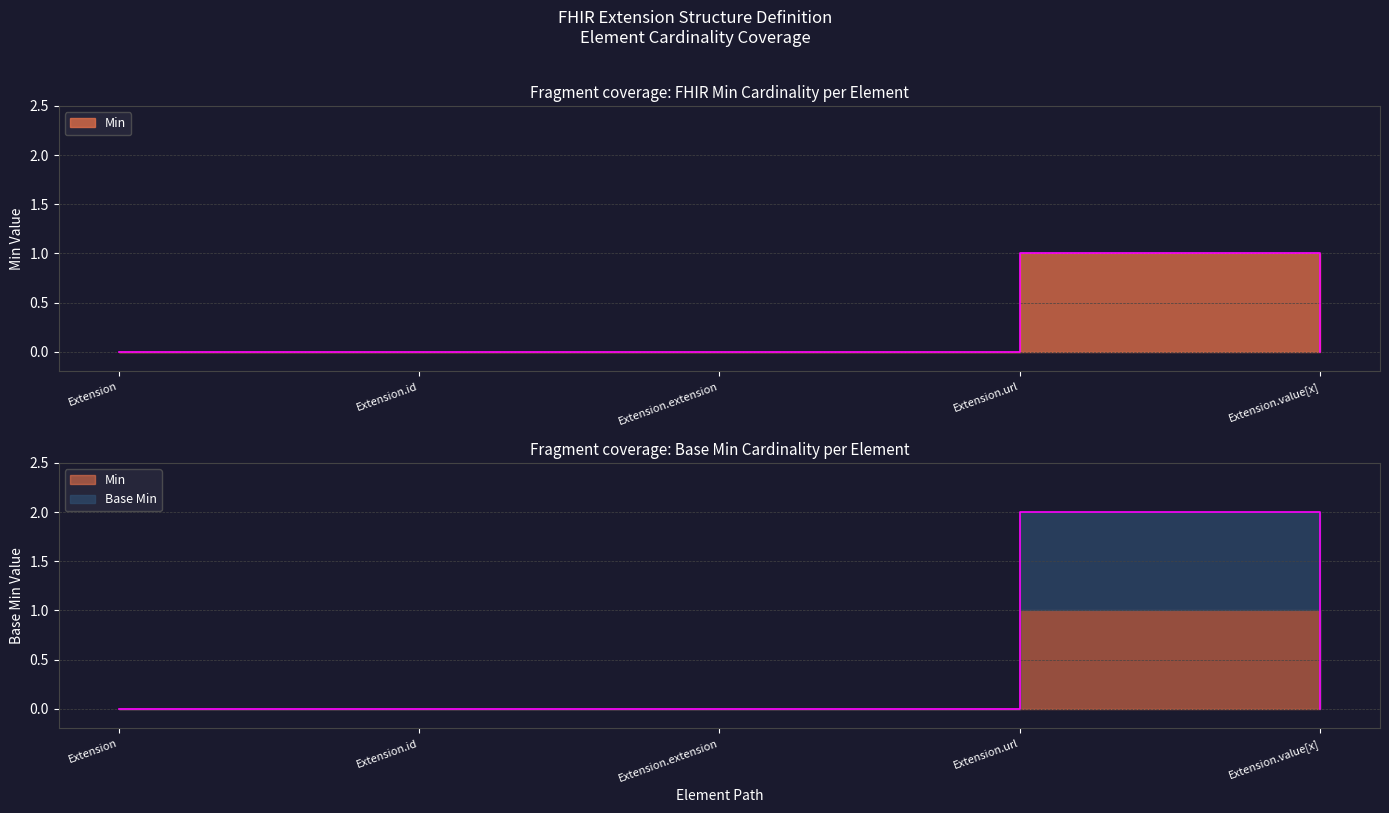

What is the label of the 4th point from the left?

Extension.url